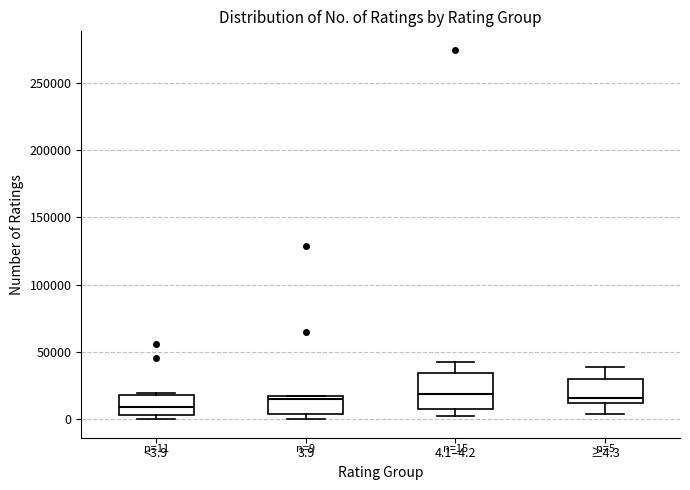

Comparing the boxes themselves (not the whiskers), which one is the tallest?

4.1–4.2